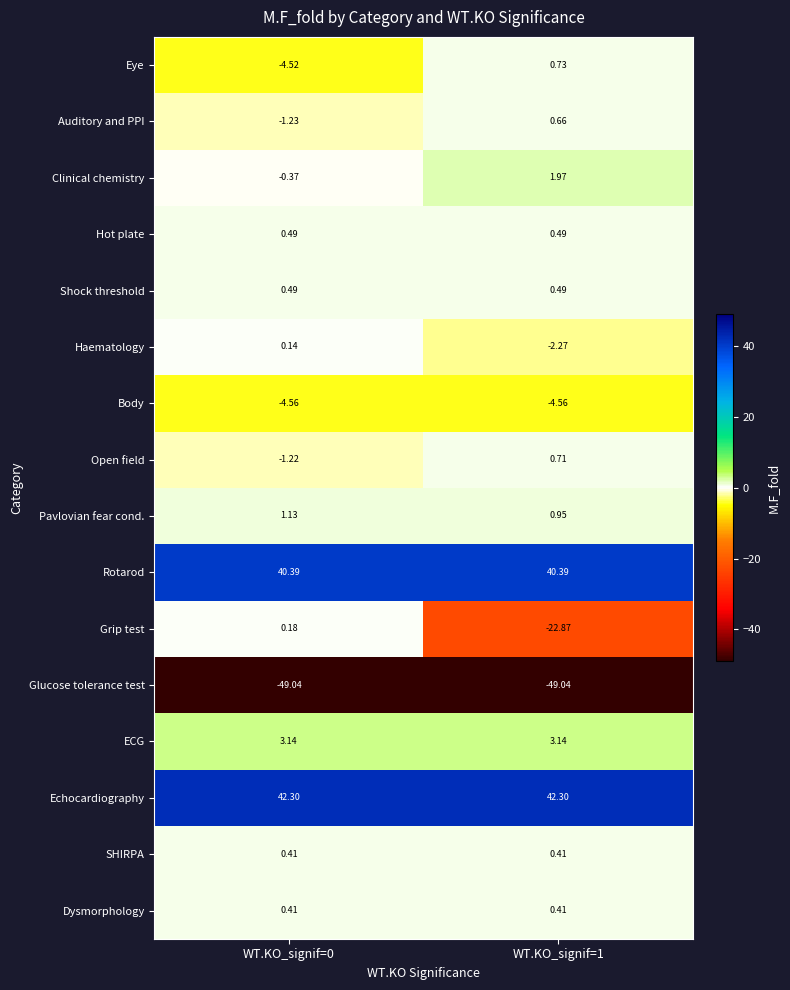

Which series has the widest spread of values?

Grip test